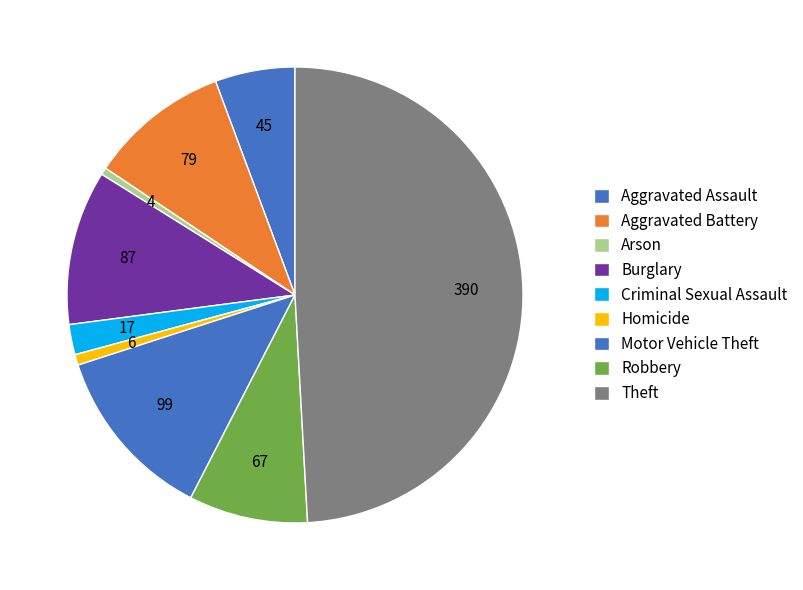

Does any single category account for the majority?

No